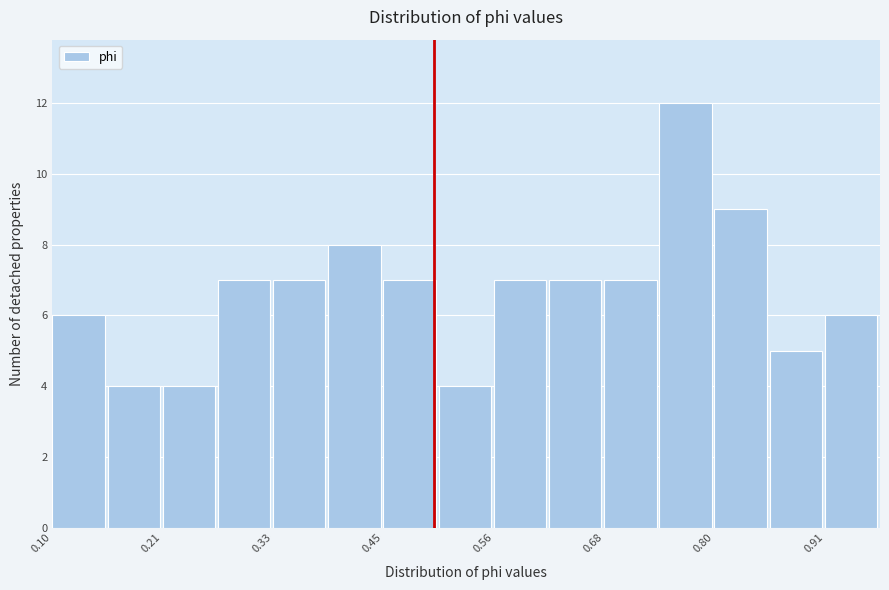

Around what value on the x-axis is the tallest bar? Give the approximate position of its centre, as read against the axis.

0.76